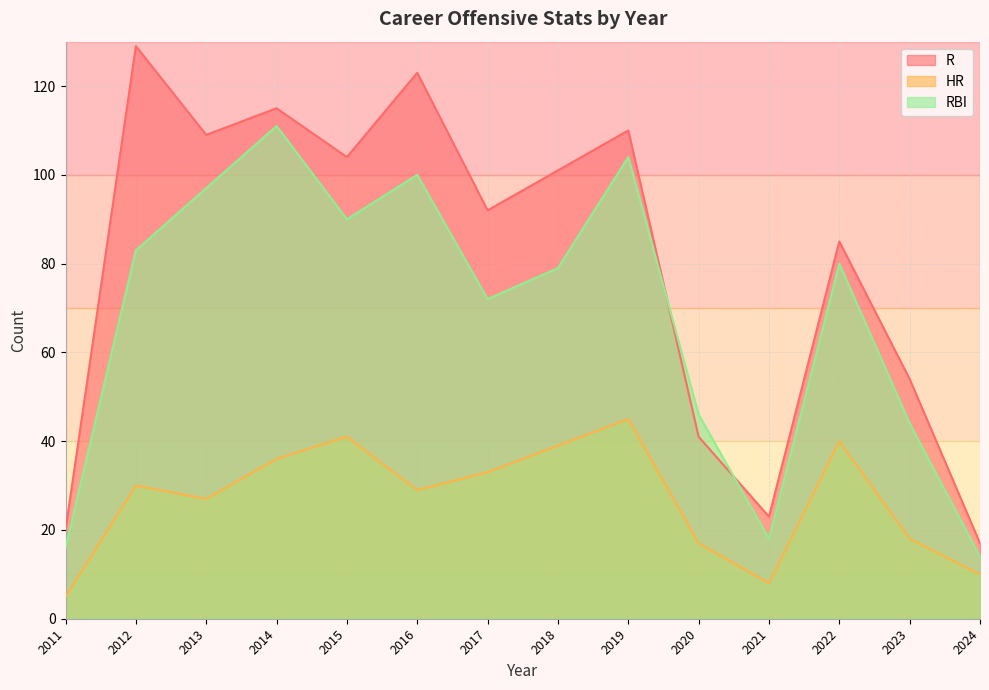

Rank the series by their average value, from lowest to highest.

HR, RBI, R